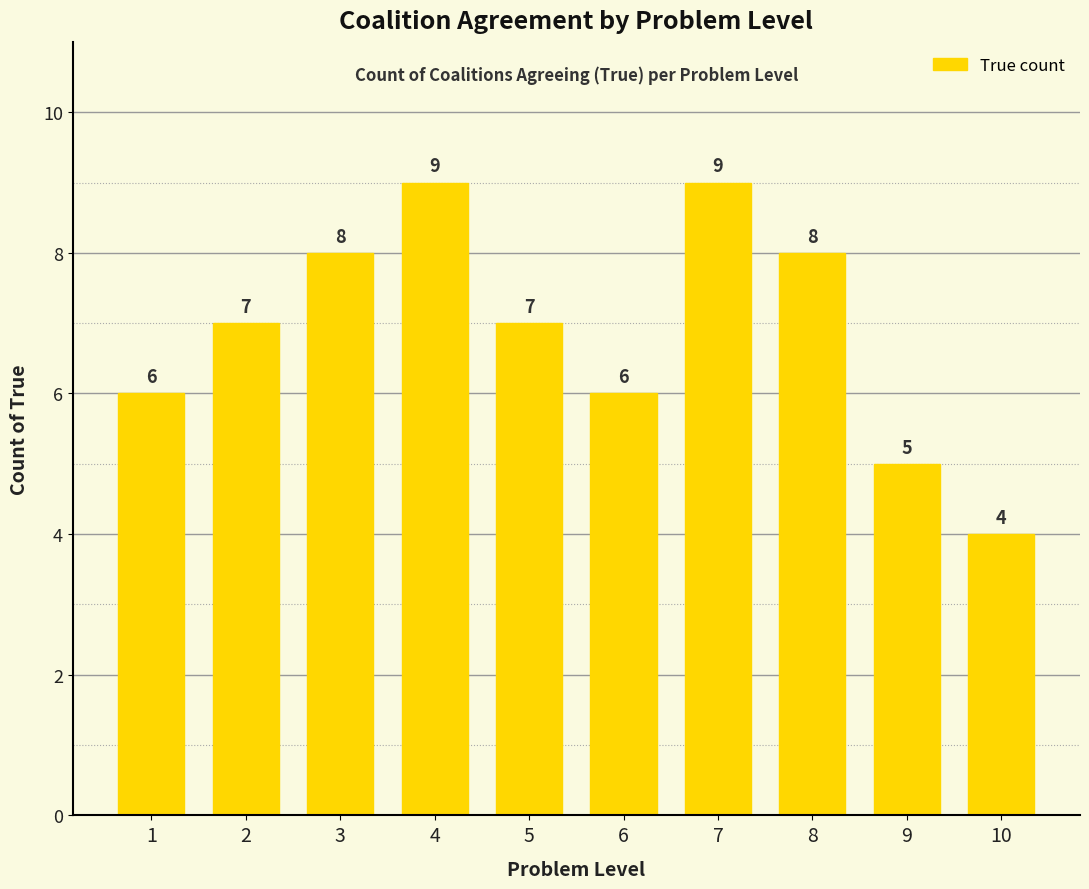

What value does the data have at 2?

7